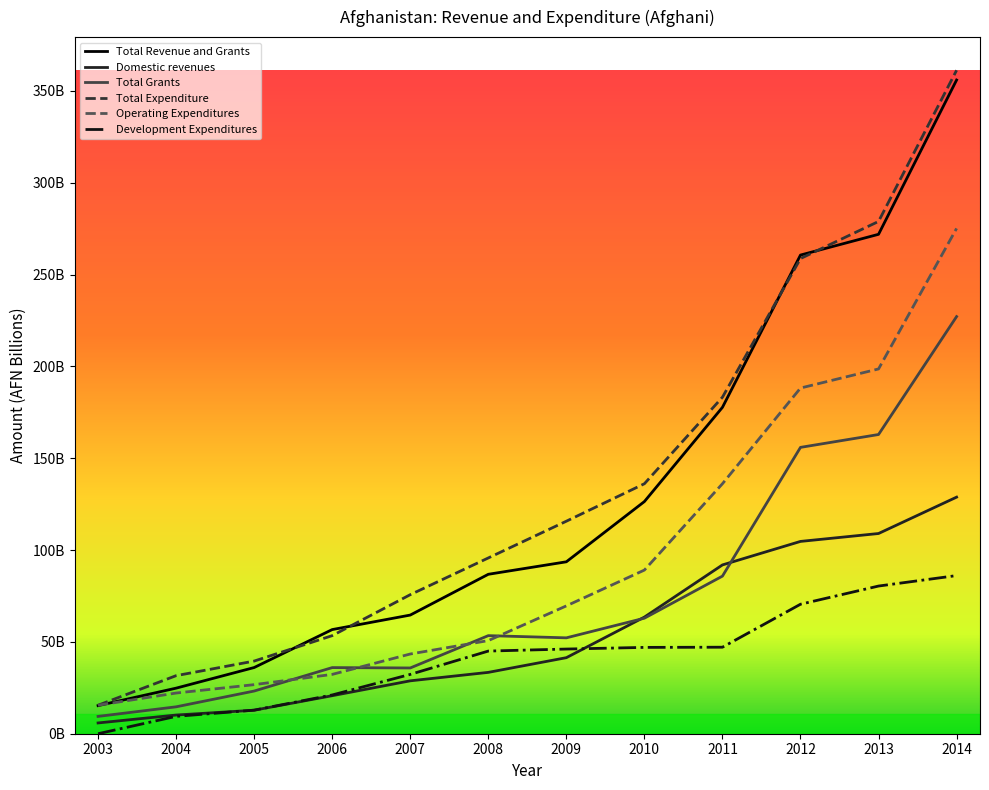

What is the difference between the Total Expenditure values at 2006 and 2012?

205300000000.0